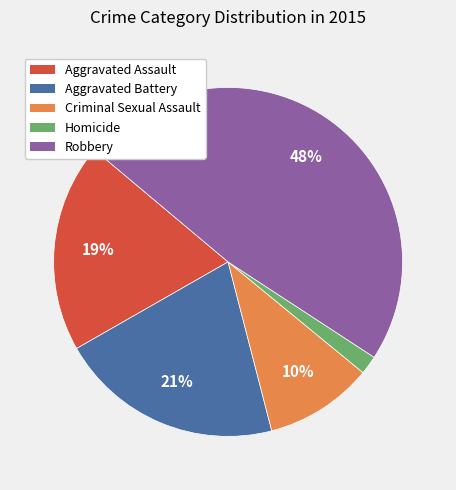

Which slice is the smallest?

Homicide